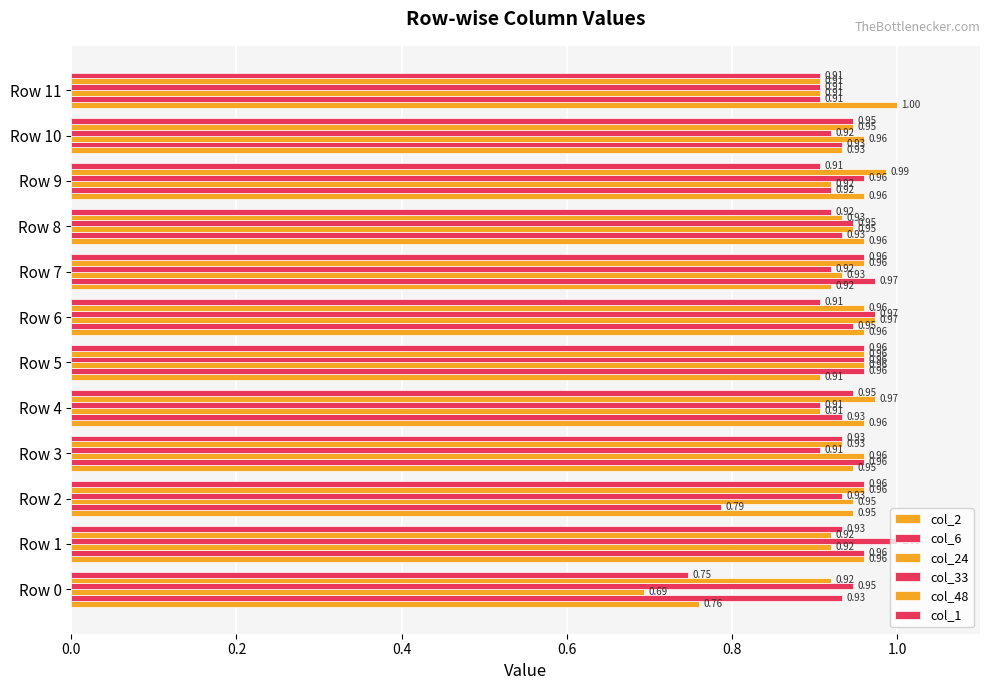

Count the number of data series in this chart.

6